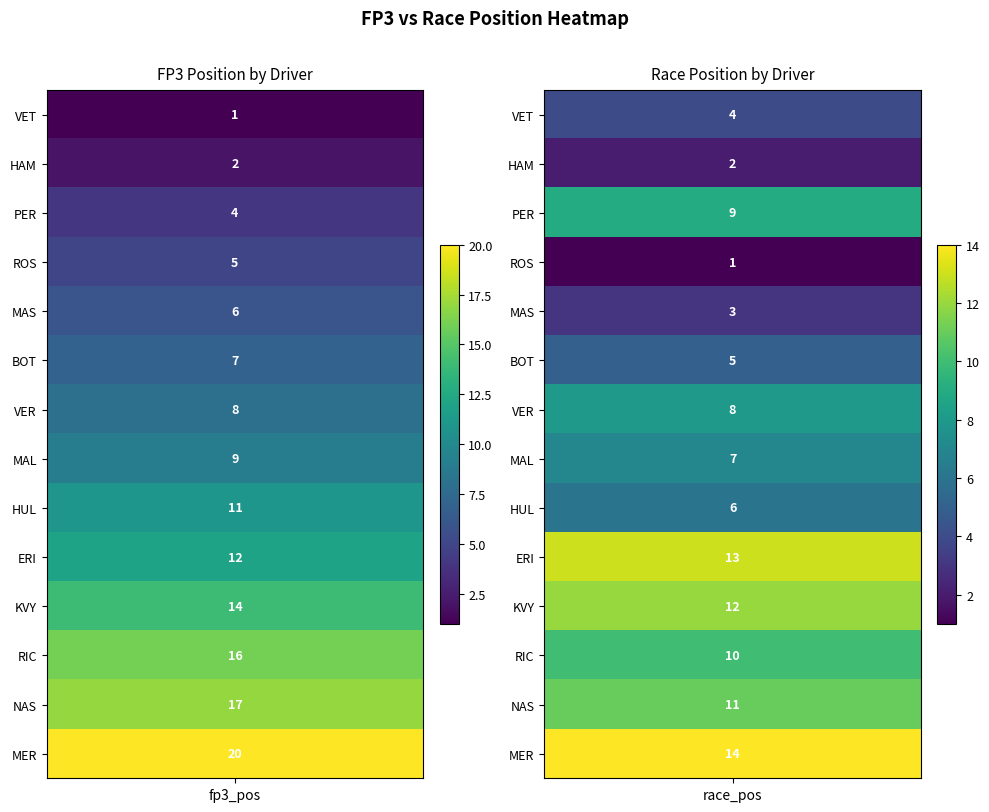

Reading right to left, list all the values displayed in this chart.

Sebastian  Vettel  VET: race_pos=4	fp3_pos=1
Lewis  Hamilton  HAM: race_pos=2	fp3_pos=2
Sergio  Perez  PER: race_pos=9	fp3_pos=4
Nico  Rosberg  ROS: race_pos=1	fp3_pos=5
Felipe  Massa  MAS: race_pos=3	fp3_pos=6
Valtteri  Bottas  BOT: race_pos=5	fp3_pos=7
Max  Verstappen  VER: race_pos=8	fp3_pos=8
Pastor  Maldonado  MAL: race_pos=7	fp3_pos=9
Nico  Hulkenberg  HUL: race_pos=6	fp3_pos=11
Marcus  Ericsson  ERI: race_pos=13	fp3_pos=12
Daniil  Kvyat  KVY: race_pos=12	fp3_pos=14
Daniel  Ricciardo  RIC: race_pos=10	fp3_pos=16
Felipe  Nasr  NAS: race_pos=11	fp3_pos=17
Roberto  Merhi  MER: race_pos=14	fp3_pos=20